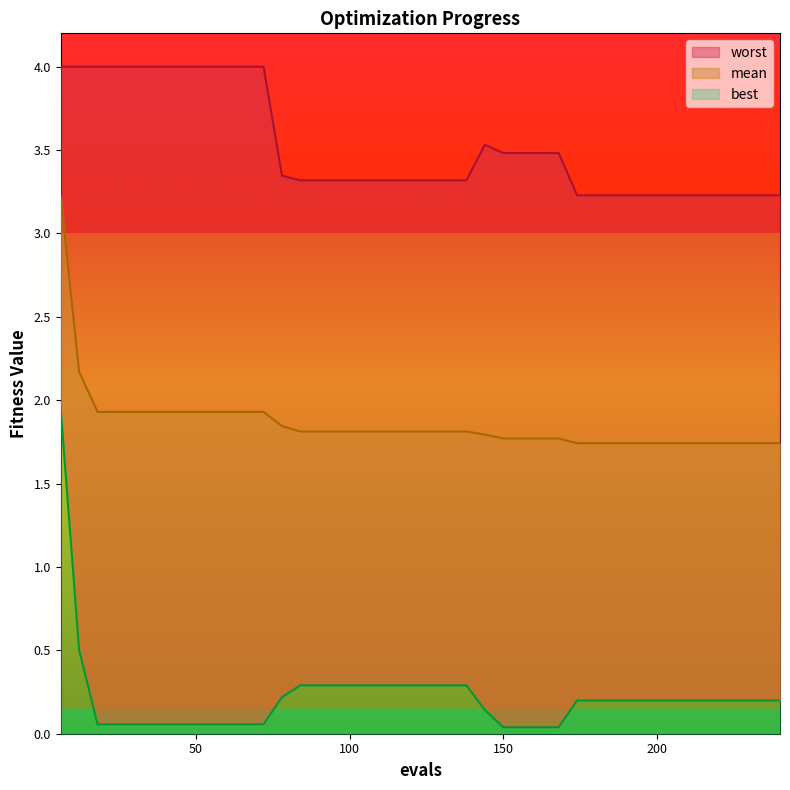

How many interior local peaks does the worst series have?

1